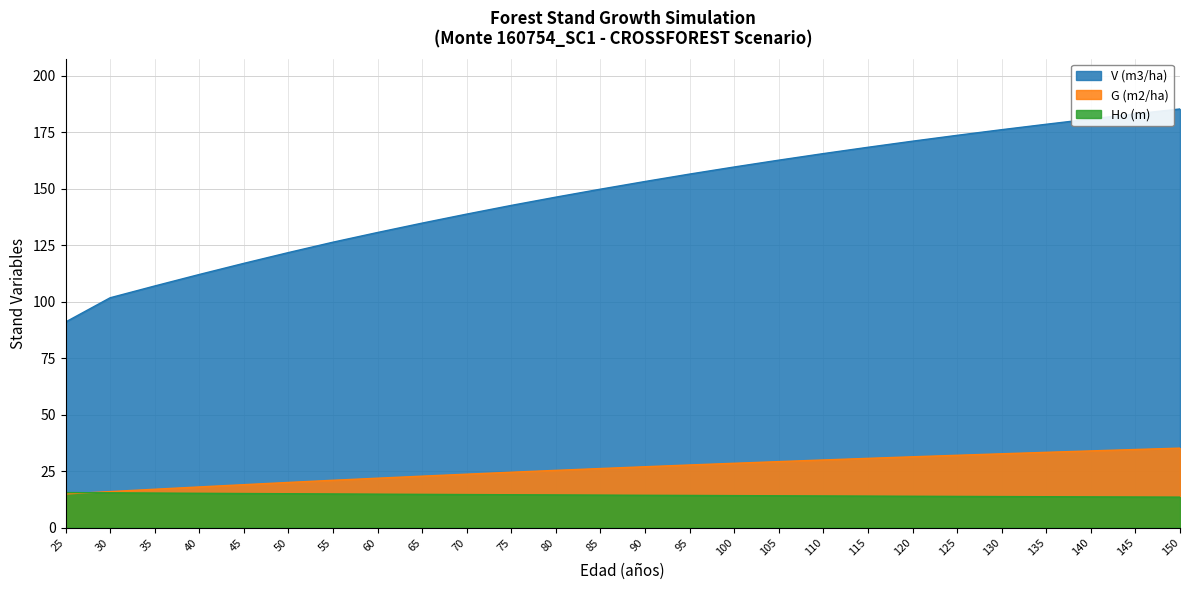

Reading left to right, what are all the values shown in this chart?

V (m3/ha): 25=91.0	30=101.7	35=106.9	40=112.0	45=117.0	50=121.7	55=126.3	60=130.6	65=134.8	70=138.8	75=142.6	80=146.3	85=149.8	90=153.2	95=156.5	100=159.6	105=162.6	110=165.5	115=168.3	120=171.0	125=173.6	130=176.1	135=178.5	140=180.8	145=183.1	150=185.3
G (m2/ha): 25=14.9	30=15.9	35=17.0	40=18.0	45=19.0	50=20.0	55=20.9	60=21.9	65=22.8	70=23.6	75=24.5	80=25.3	85=26.1	90=26.9	95=27.7	100=28.5	105=29.2	110=29.9	115=30.6	120=31.3	125=32.0	130=32.7	135=33.3	140=33.9	145=34.6	150=35.2
Ho (m): 25=15.5	30=15.4	35=15.3	40=15.2	45=15.1	50=15.0	55=14.9	60=14.8	65=14.7	70=14.6	75=14.5	80=14.4	85=14.4	90=14.3	95=14.2	100=14.1	105=14.1	110=14.0	115=13.9	120=13.9	125=13.8	130=13.7	135=13.7	140=13.6	145=13.5	150=13.5